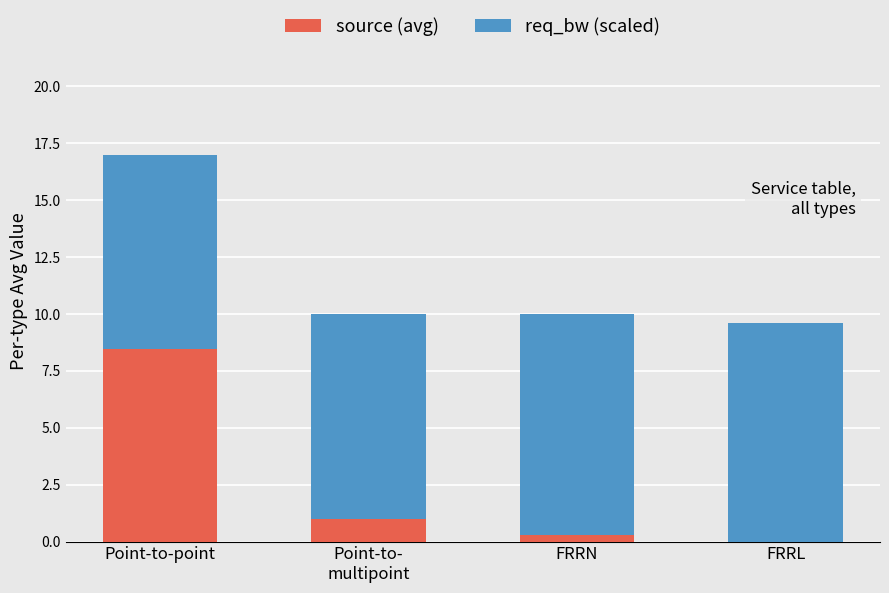

Is it true that source (avg) equals -5.4 at FRRL?

False